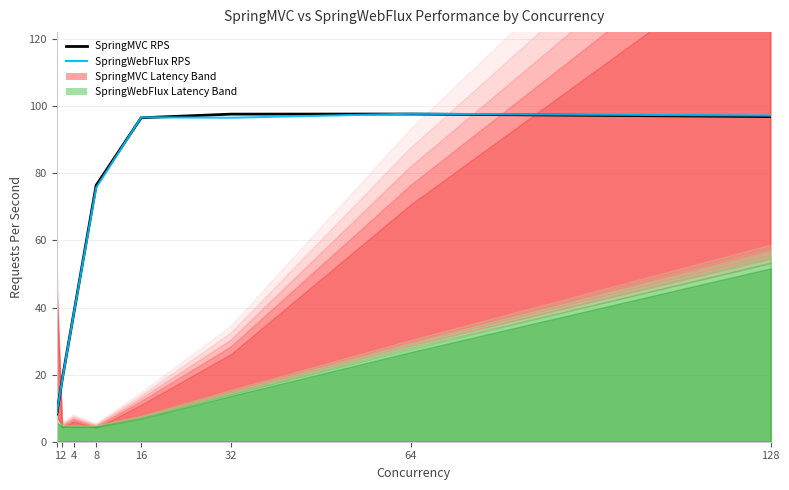

How many times do SpringWebFlux RPS and SpringMVC RPS cross each other?

4